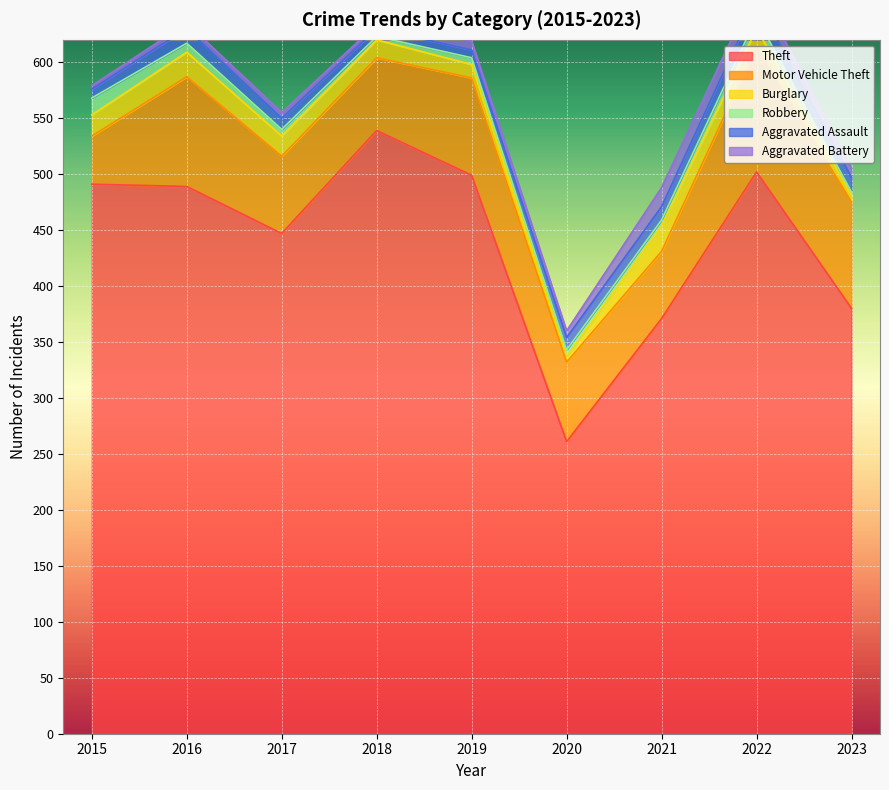

Is it true that Aggravated Assault equals 10 at 2017?

True